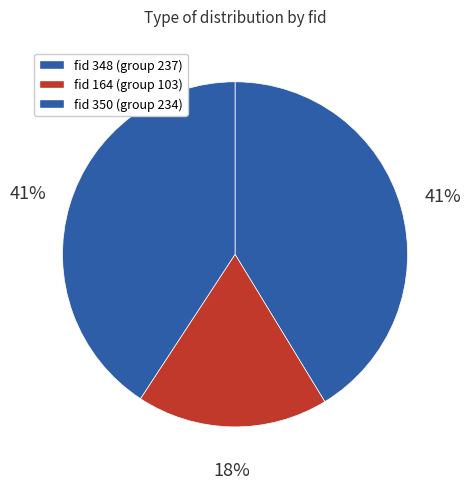

Is there any slice that represents more than half of the pie?

No